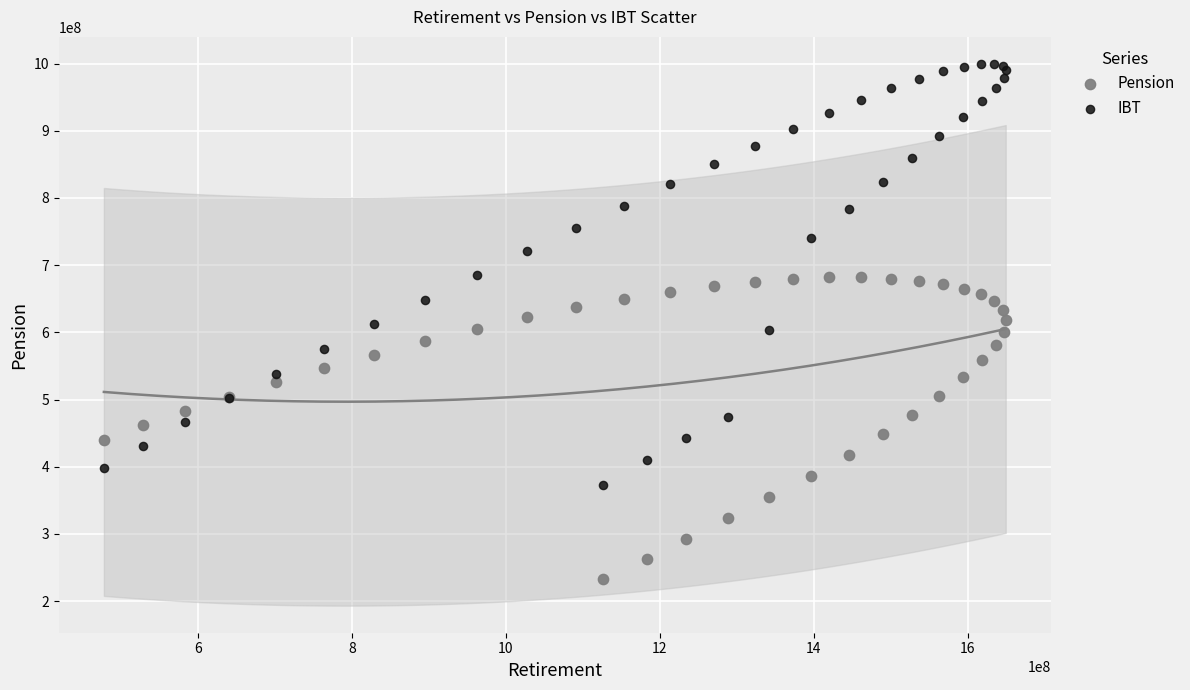

Which series contains the highest Y value?

IBT